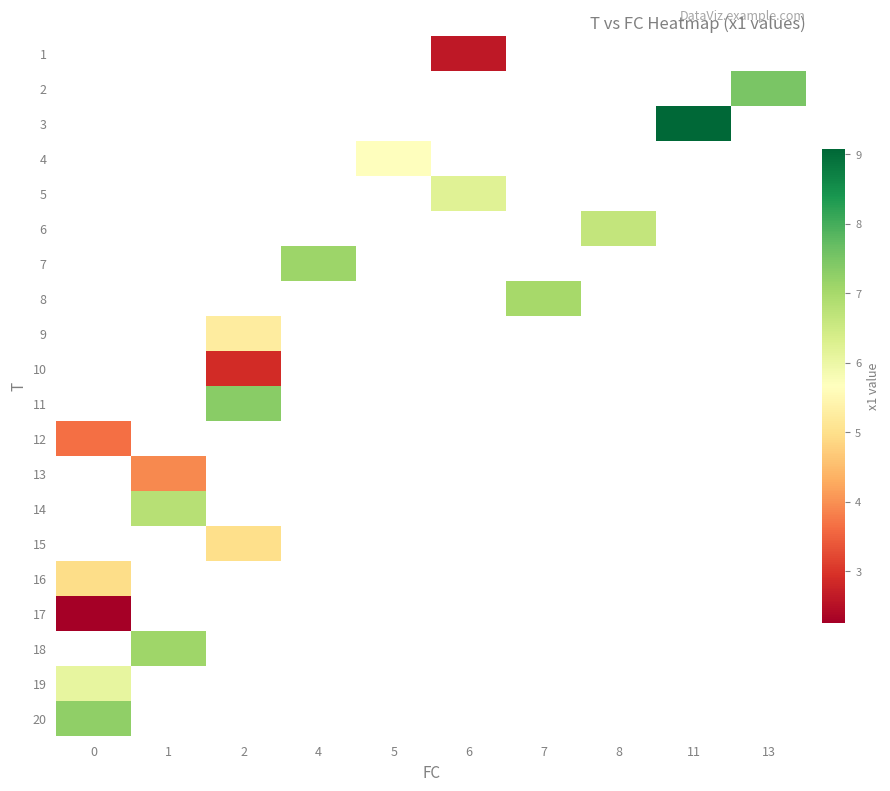

The value of 6 at 8 is 4.2. True or false?

False